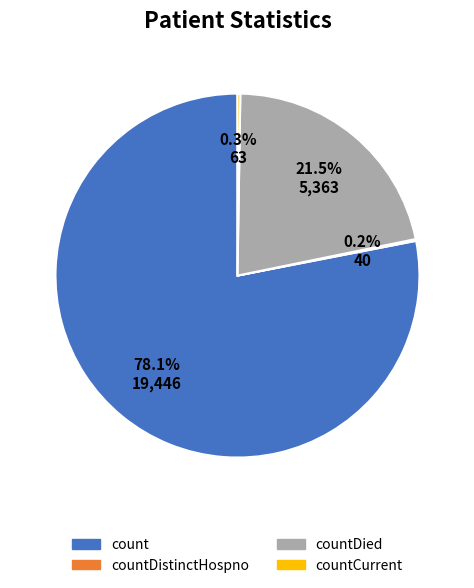

Is there any slice that represents more than half of the pie?

Yes